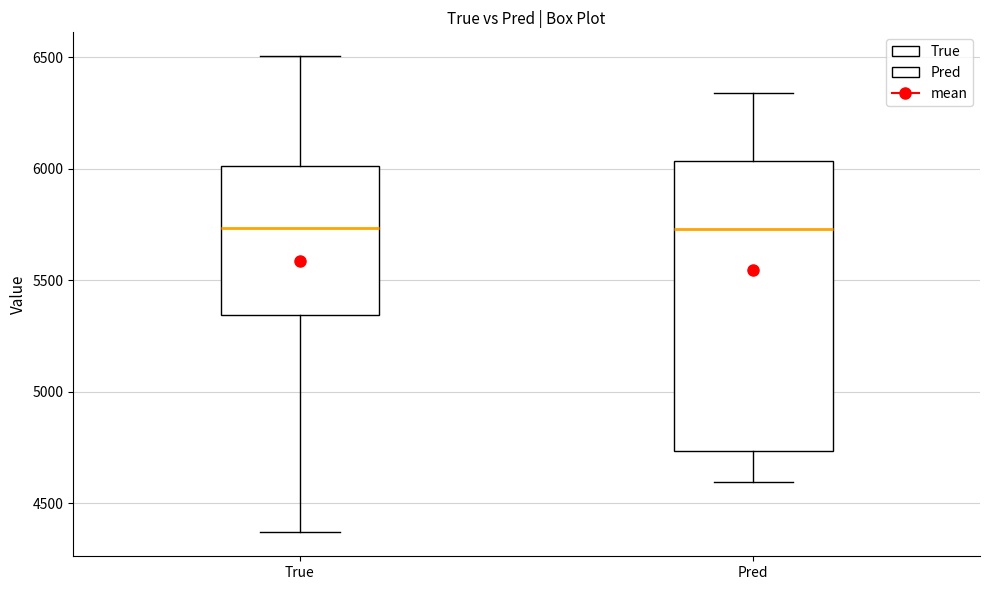

Where is the upper edge of the box for Pred on the y-axis? The values are not printed on the chart, so give them approximately, as read against the axis.

6050